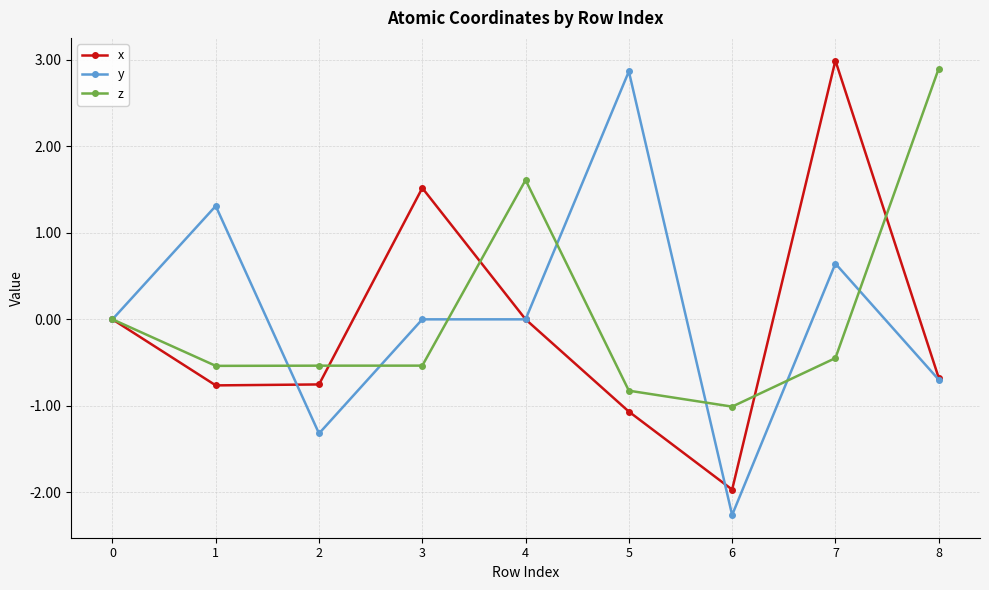

What is the difference between the highest and lowest values at 5?

3.9